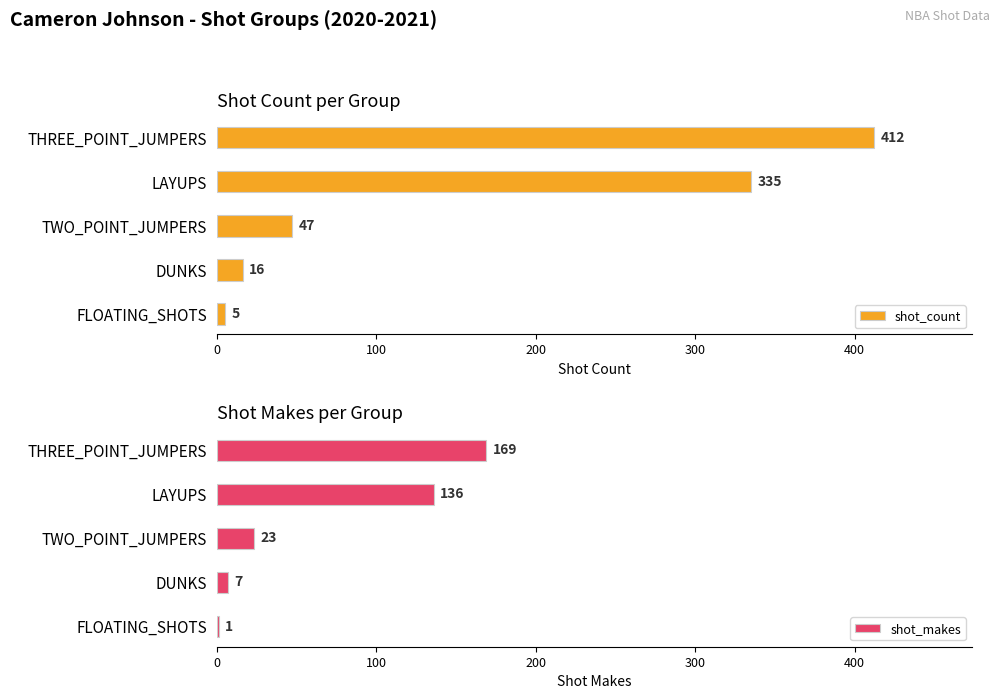

Which series has the largest total across all categories?

shot_count